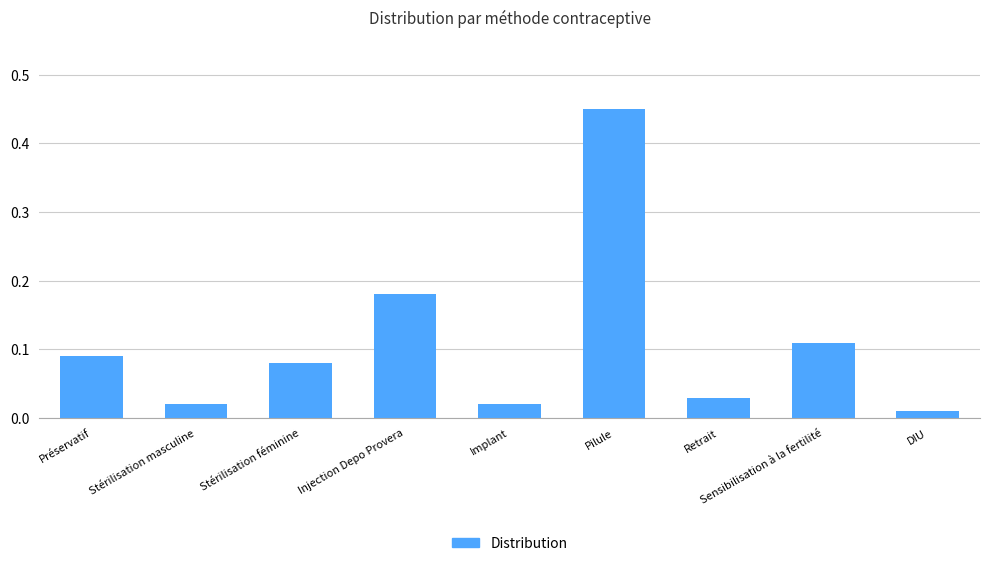

The chart shows a value of 0.0 at Préservatif. True or false?

False